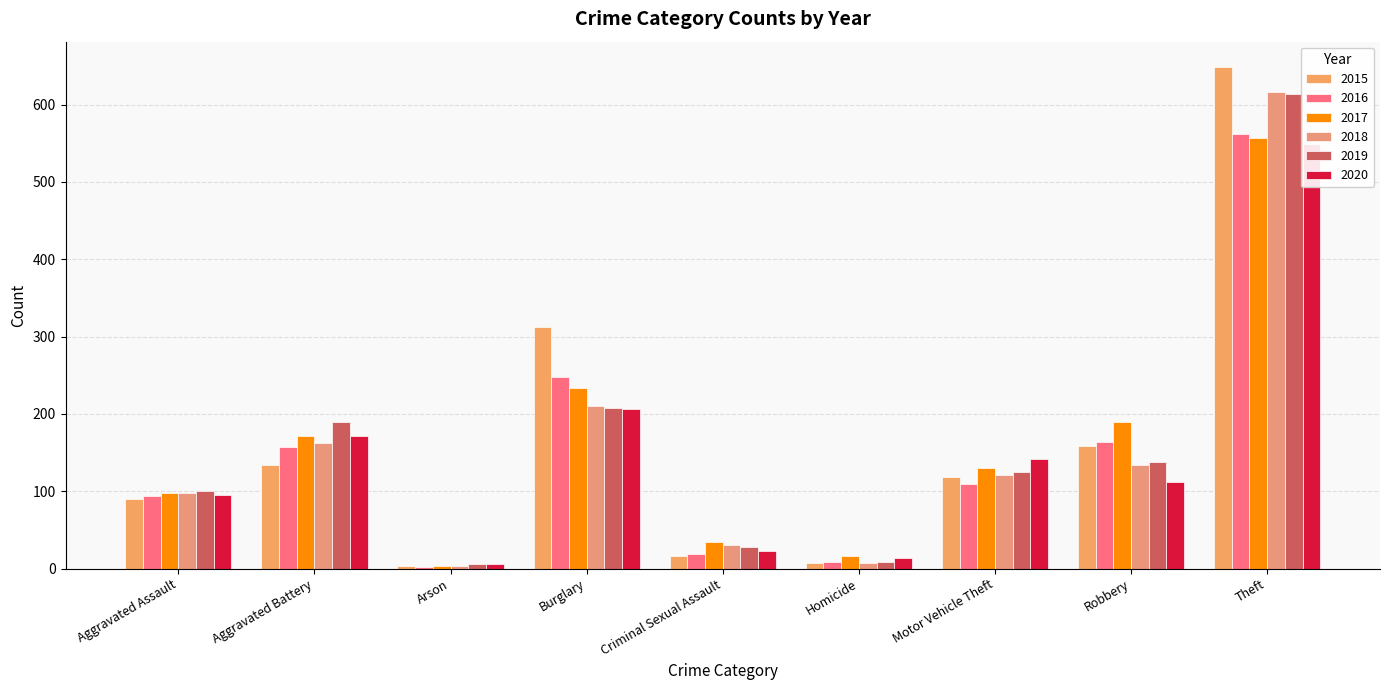

What is the minimum value shown in the chart?

2